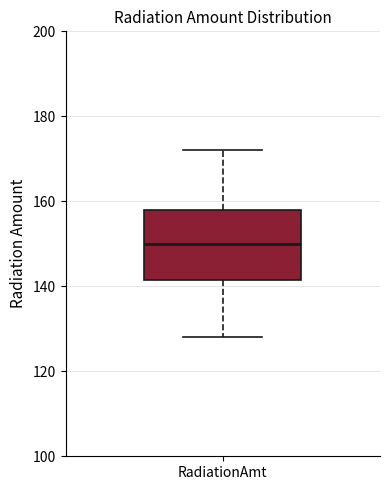

Where is the lower edge of the box for RadiationAmt on the y-axis? The values are not printed on the chart, so give them approximately, as read against the axis.

142